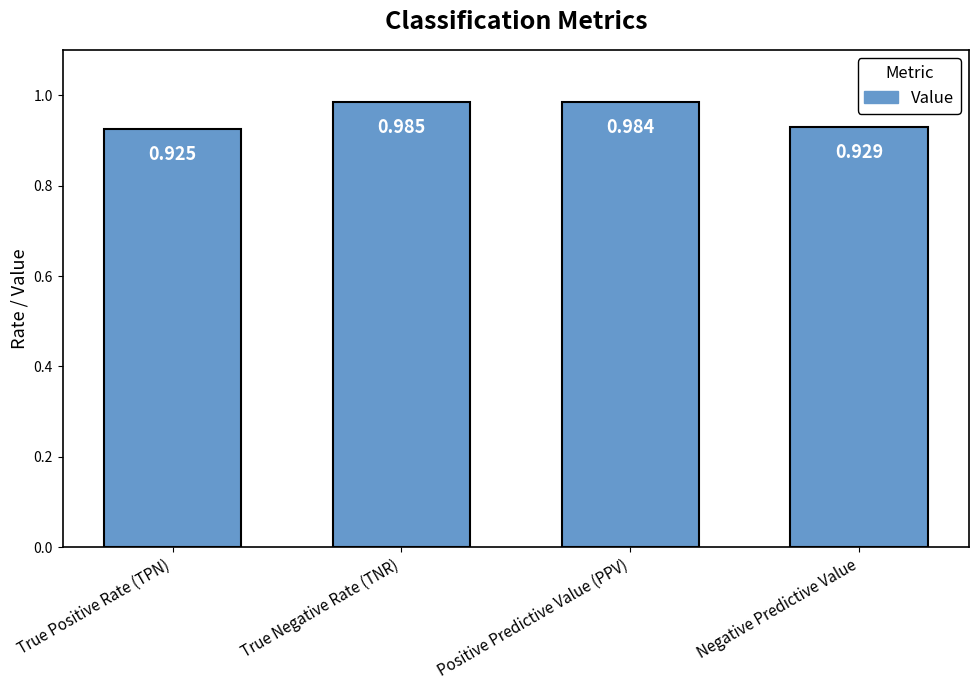

What is the sum of the values at Positive Predictive Value (PPV) and Negative Predictive Value?

1.9